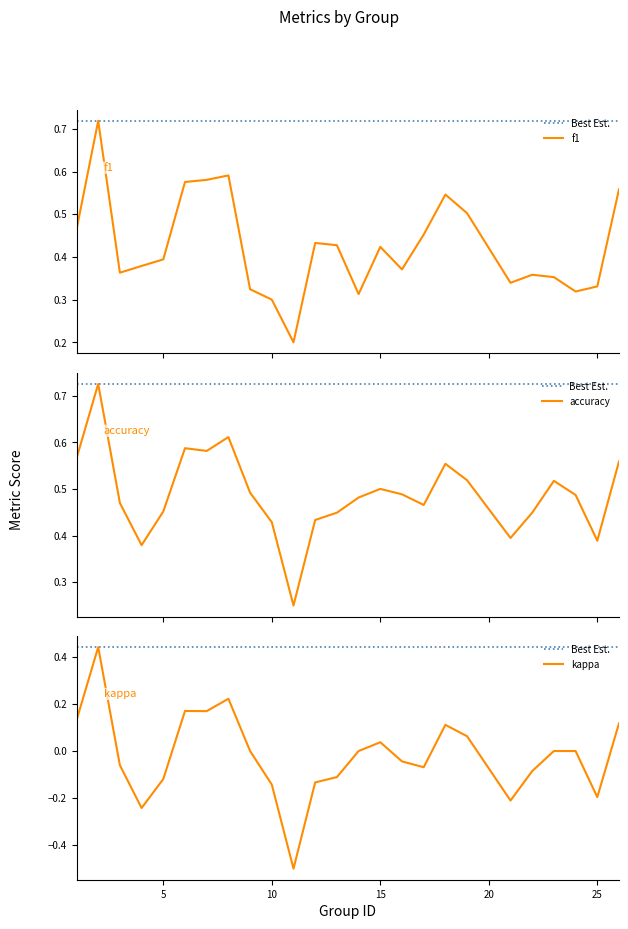

Does the chart display data point markers on the line(s)?

No